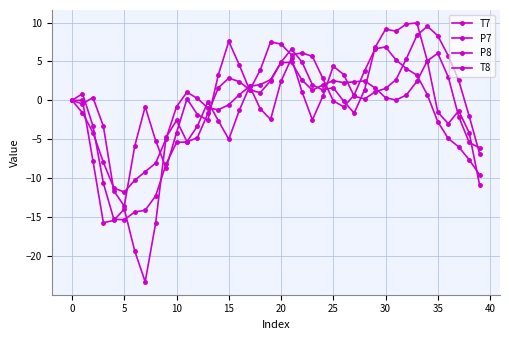

How many lines are shown in the chart?

4